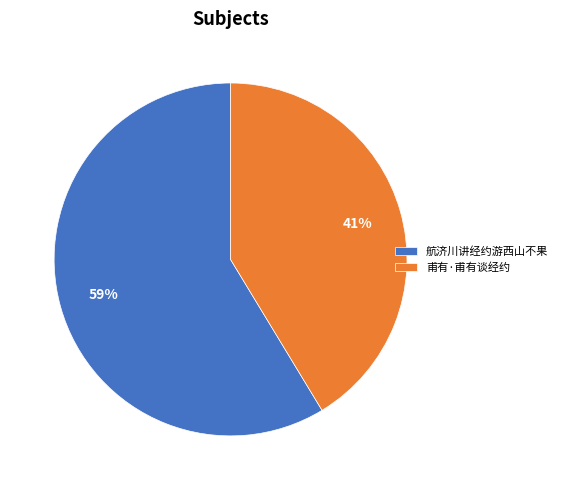

Count the number of slices in the pie.

2